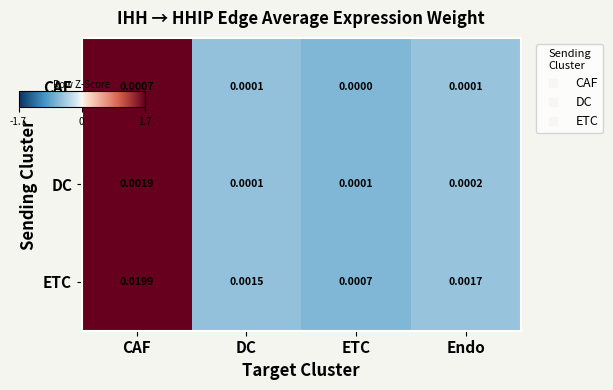

At which category is the sum across all series the highest?

CAF